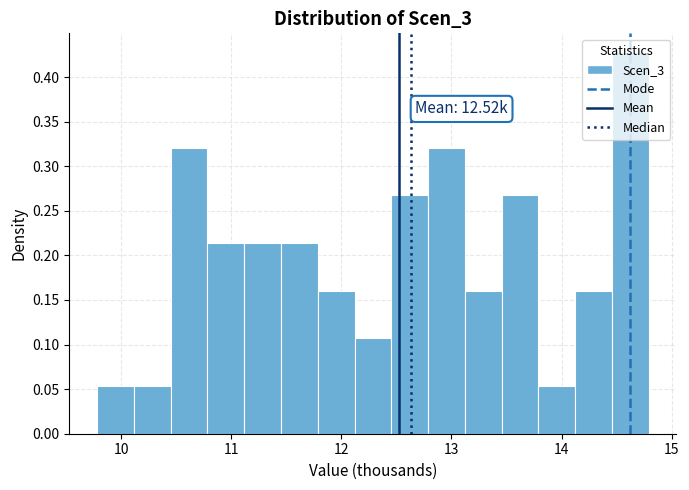

Read against the x-axis, roughly where is the centre of the tallest bar?

14.6